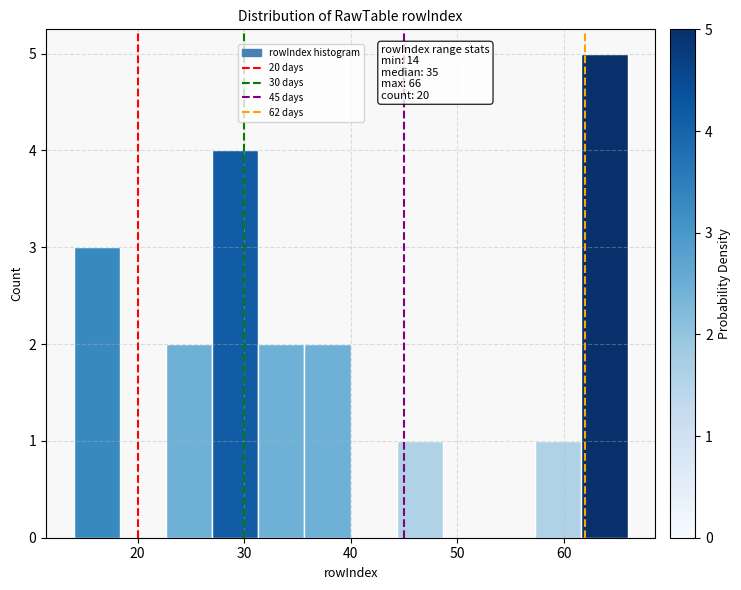

Over which range of the x-axis is the bar tallest?

62 to 66